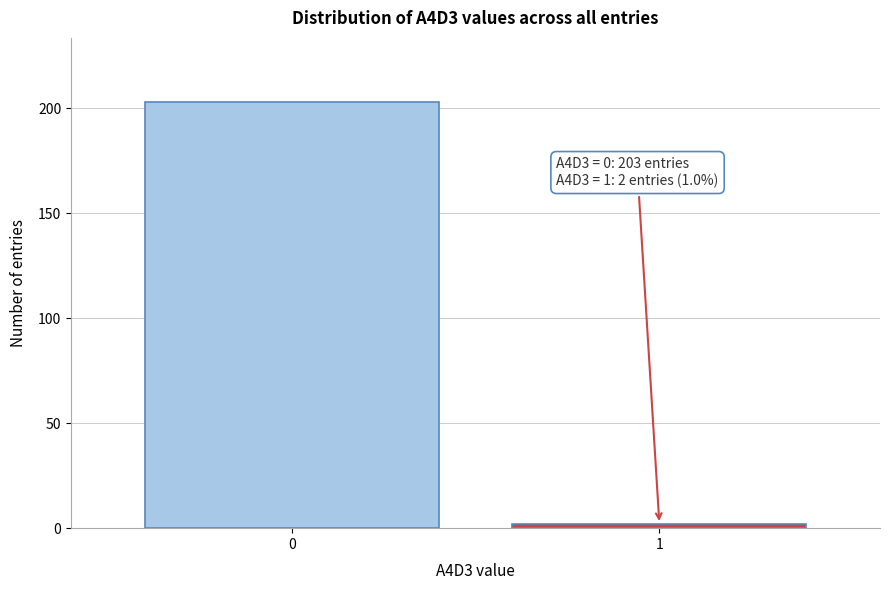

Reading right to left, list all the values displayed in this chart.

2	203